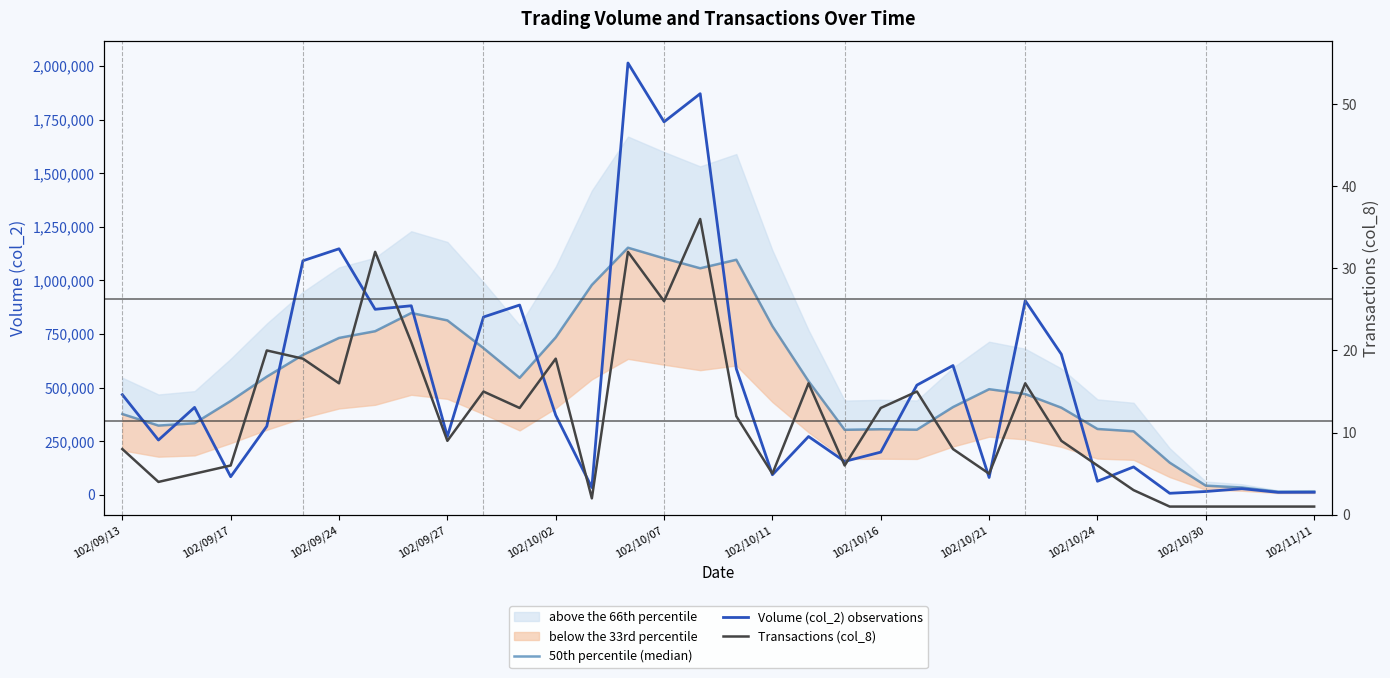

Is this an area chart (filled region under the line)?

No